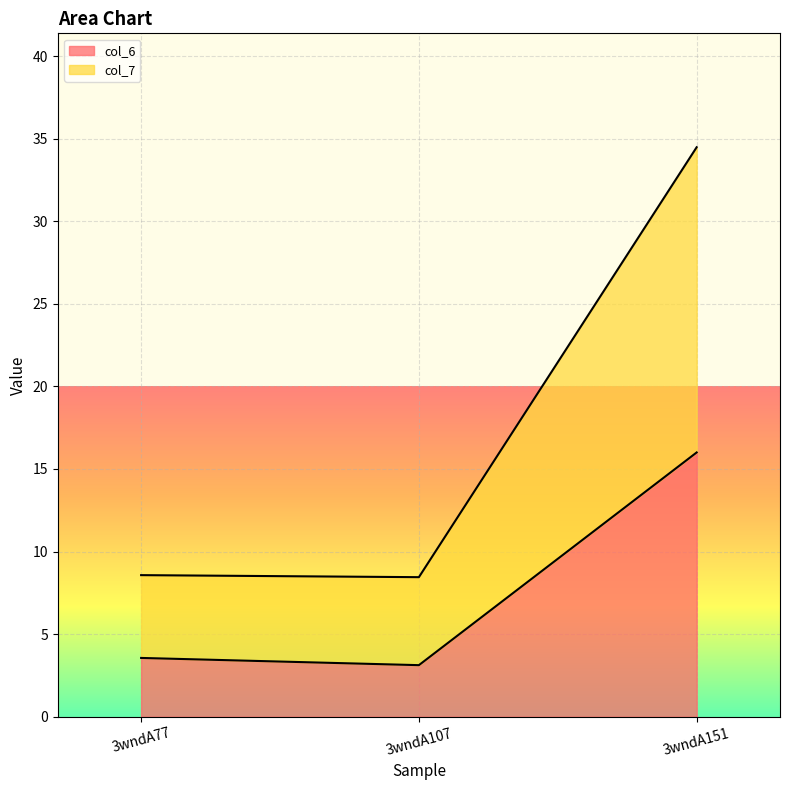

Reading left to right, what are all the values shown in this chart?

col_6: 3wndA77=3.6	3wndA107=3.1	3wndA151=16.0
col_7: 3wndA77=8.6	3wndA107=8.4	3wndA151=34.5